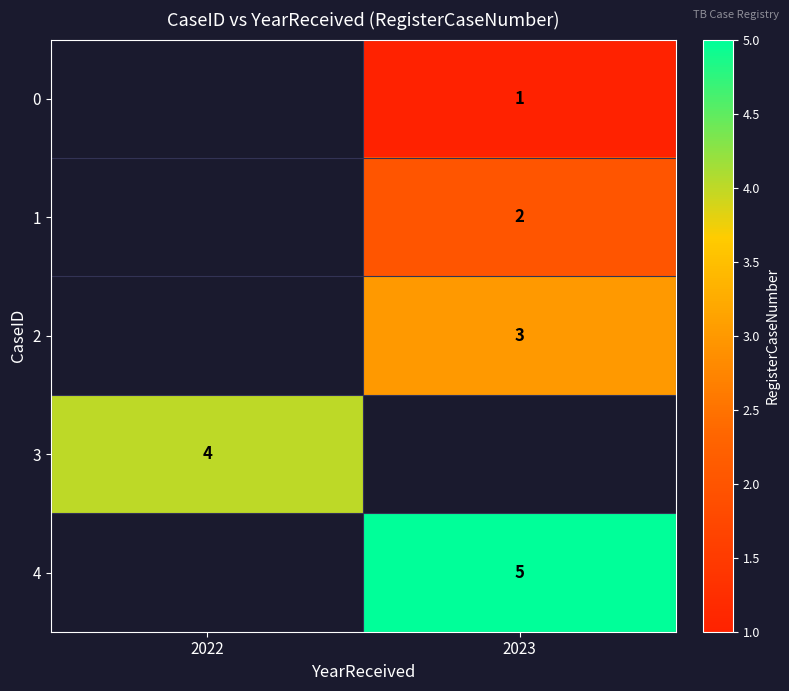

Is it true that 4 equals 5 at 2023?

True